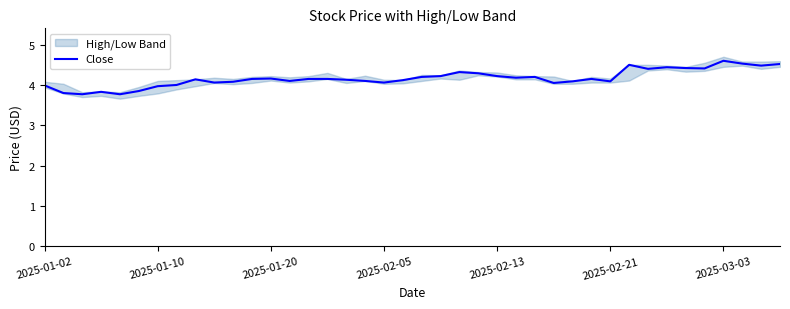

How many values are below 4?

7